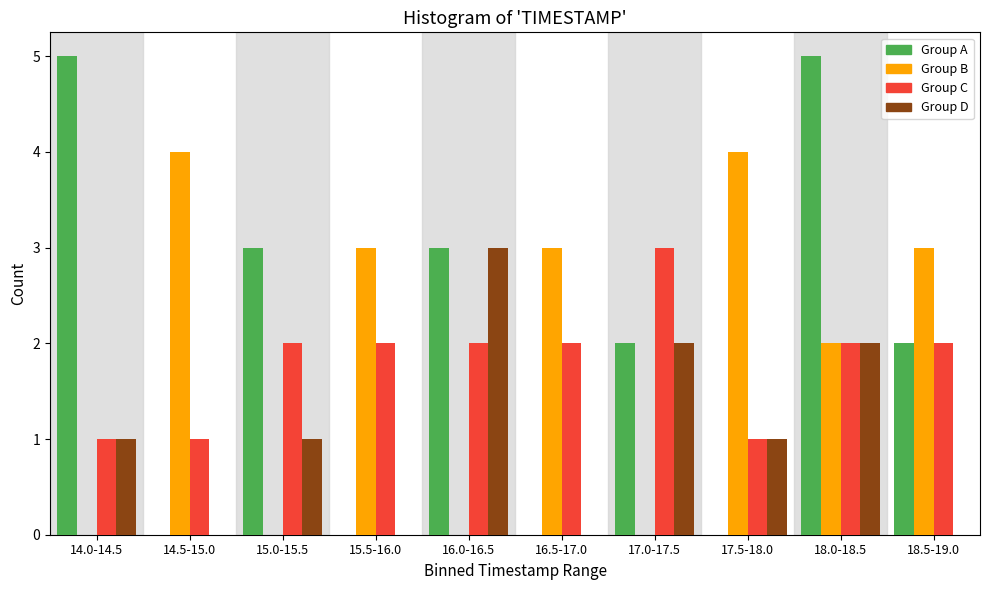

At which category is the sum across all series the highest?

18.0-18.5